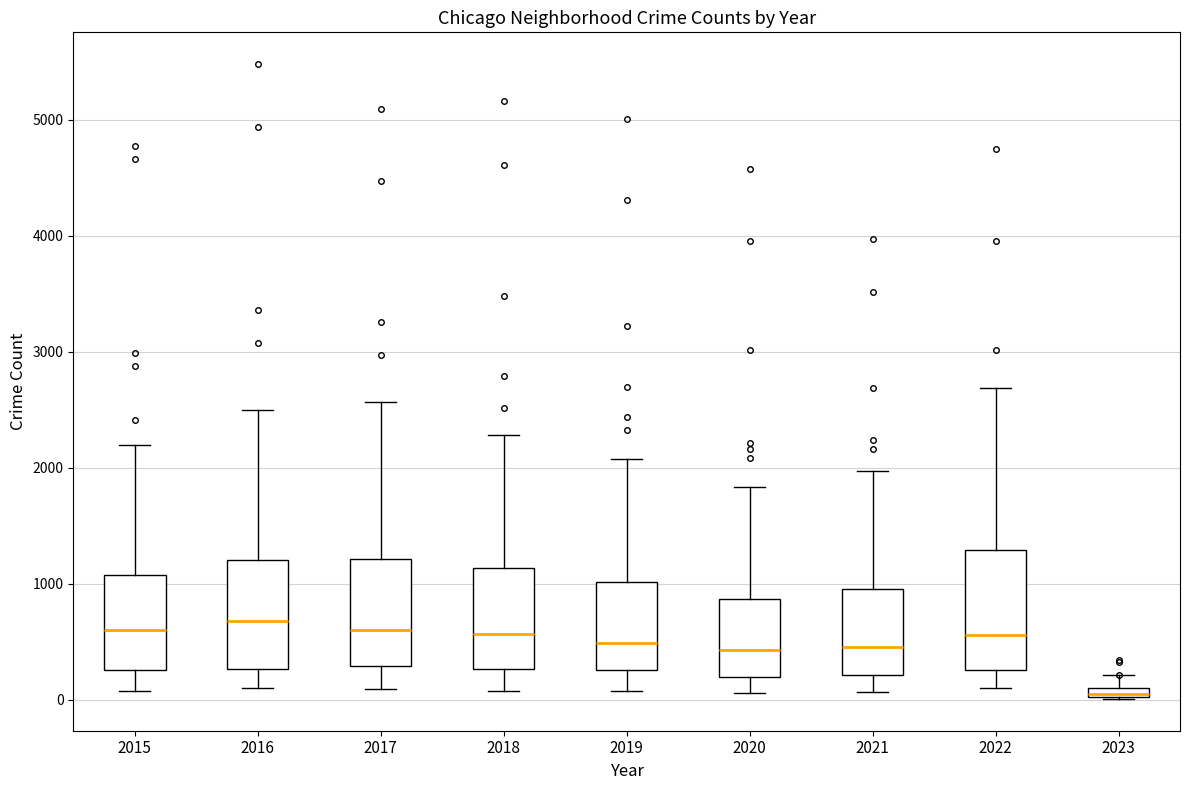

Where is the upper edge of the box at x = 2023 on the y-axis? The values are not printed on the chart, so give them approximately, as read against the axis.

100